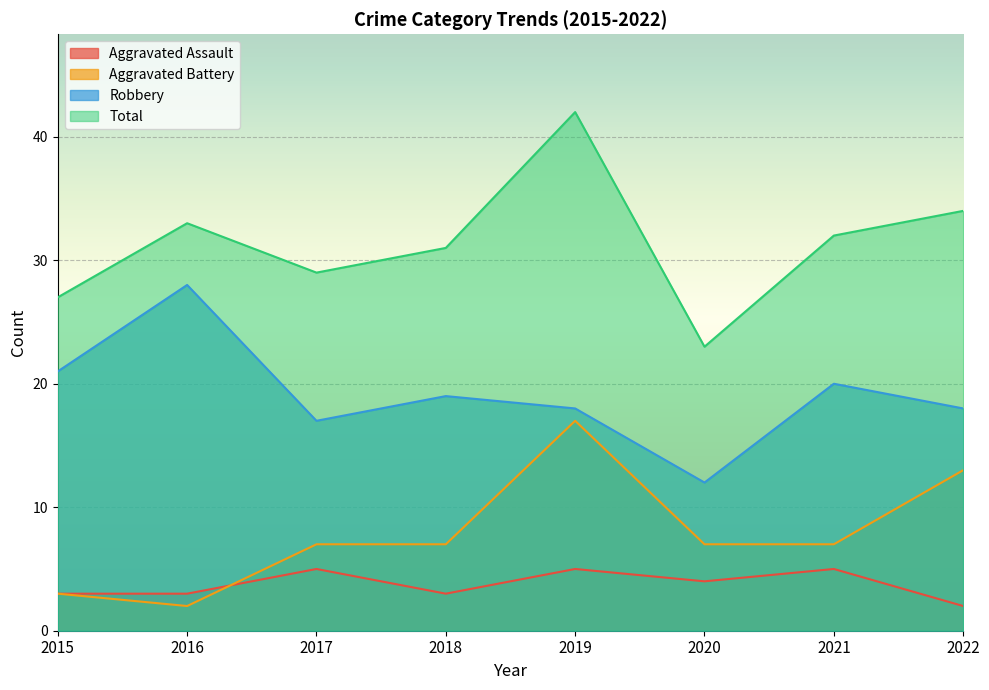

Is the value of Aggravated Assault at 2022 greater than the value of Total at 2016?

No